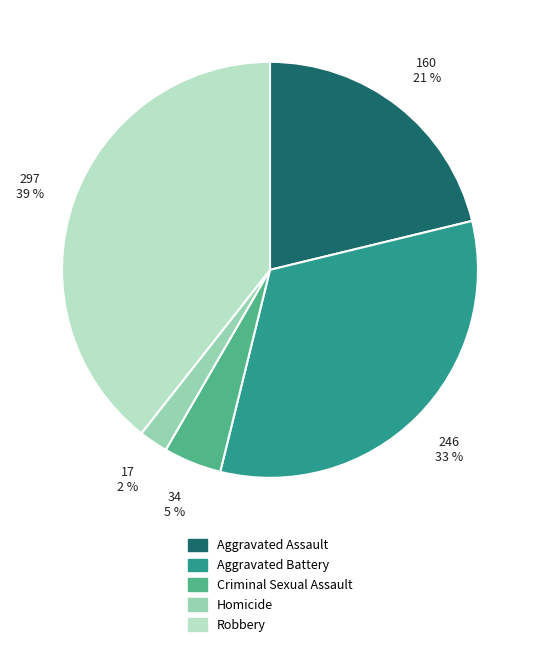

Rank the categories by value from highest to lowest.

Robbery, Aggravated Battery, Aggravated Assault, Criminal Sexual Assault, Homicide